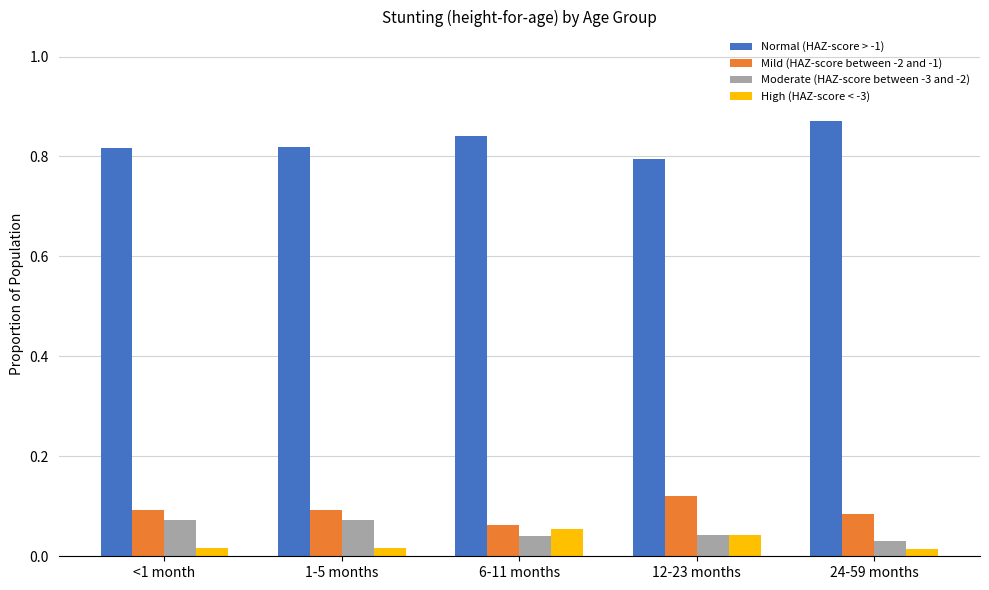

The Normal (HAZ-score > -1) series shows 0.2 at 1-5 months. True or false?

False